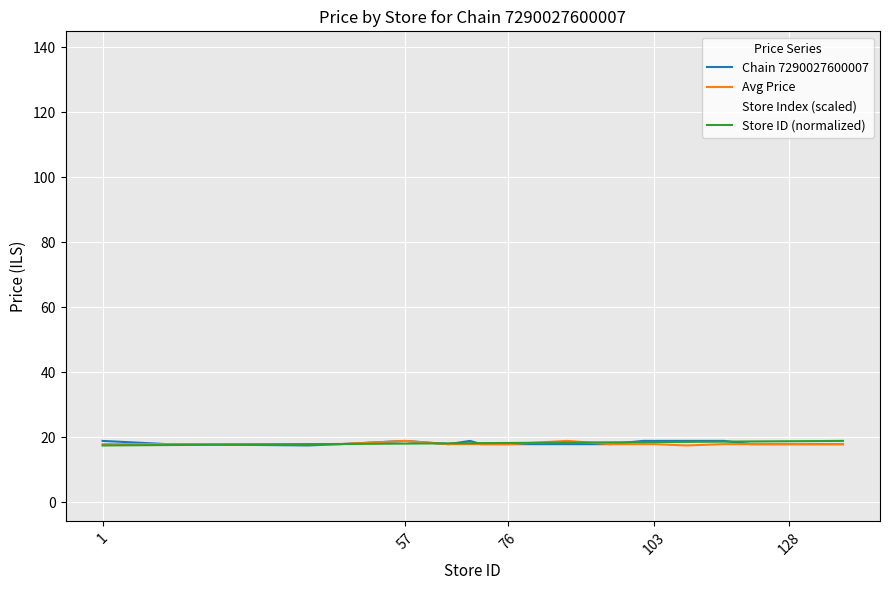

What is the highest value of the Avg Price series?

18.9